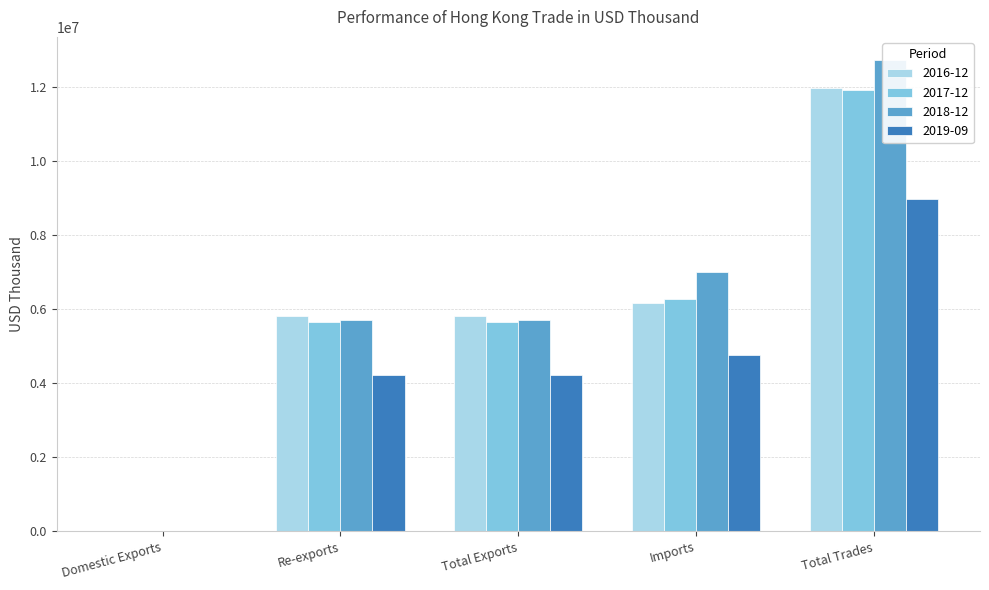

Does the chart contain any negative values?

No